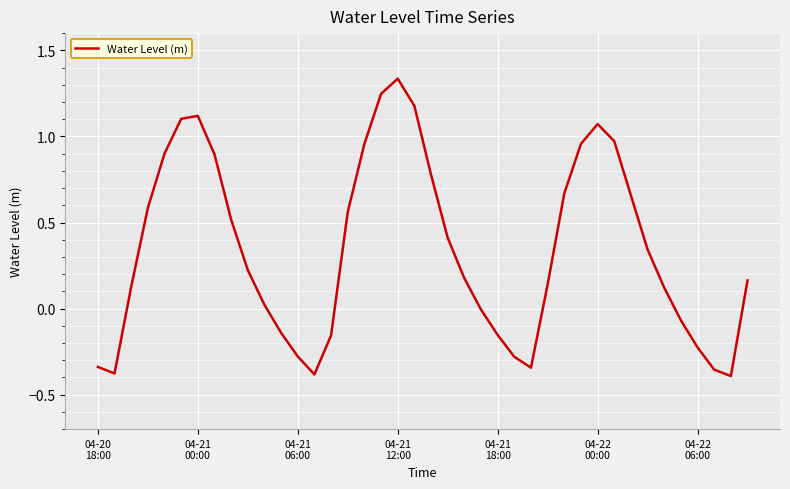

Is this an area chart (filled region under the line)?

No